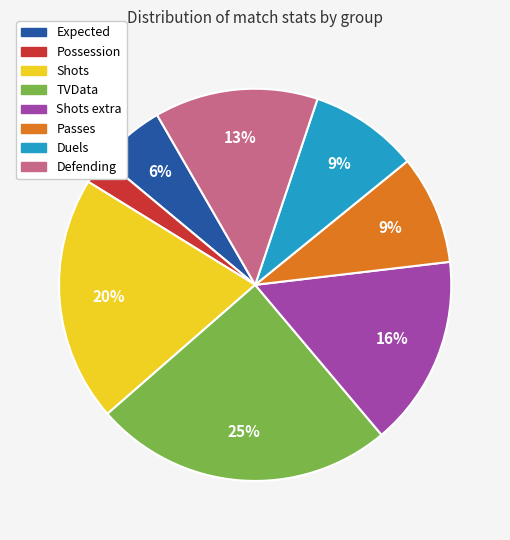

To the nearest percent, what is the average slice percentage?

12%